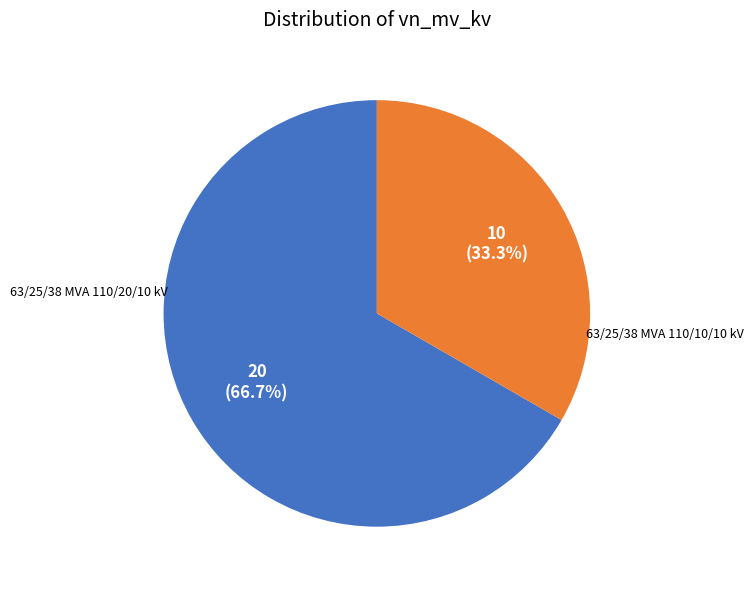

Does any single category account for the majority?

Yes